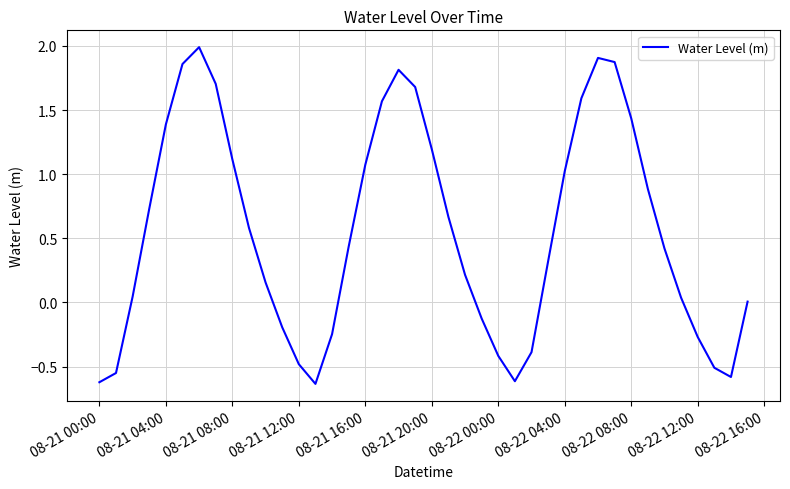

Reading left to right, list all the values displayed in this chart.

-0.6	-0.5	0.0	0.7	1.4	1.9	2.0	1.7	1.1	0.6	0.2	-0.2	-0.5	-0.6	-0.2	0.4	1.1	1.6	1.8	1.7	1.2	0.7	0.2	-0.1	-0.4	-0.6	-0.4	0.3	1.0	1.6	1.9	1.9	1.4	0.9	0.4	0.0	-0.3	-0.5	-0.6	0.0